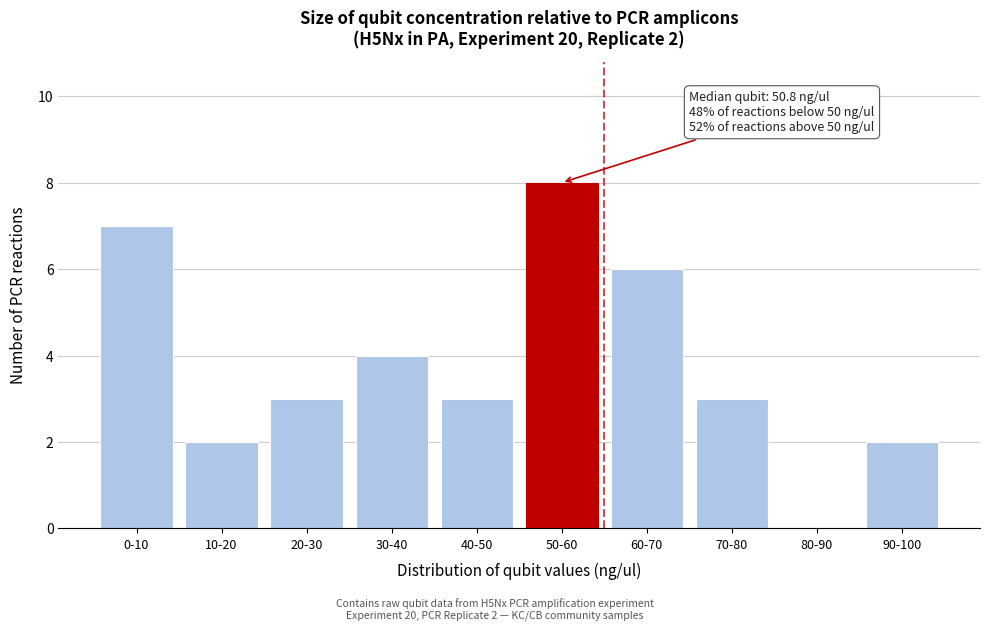

Reading right to left, list all the values displayed in this chart.

90-100=2	80-90=0	70-80=3	60-70=6	50-60=8	40-50=3	30-40=4	20-30=3	10-20=2	0-10=7